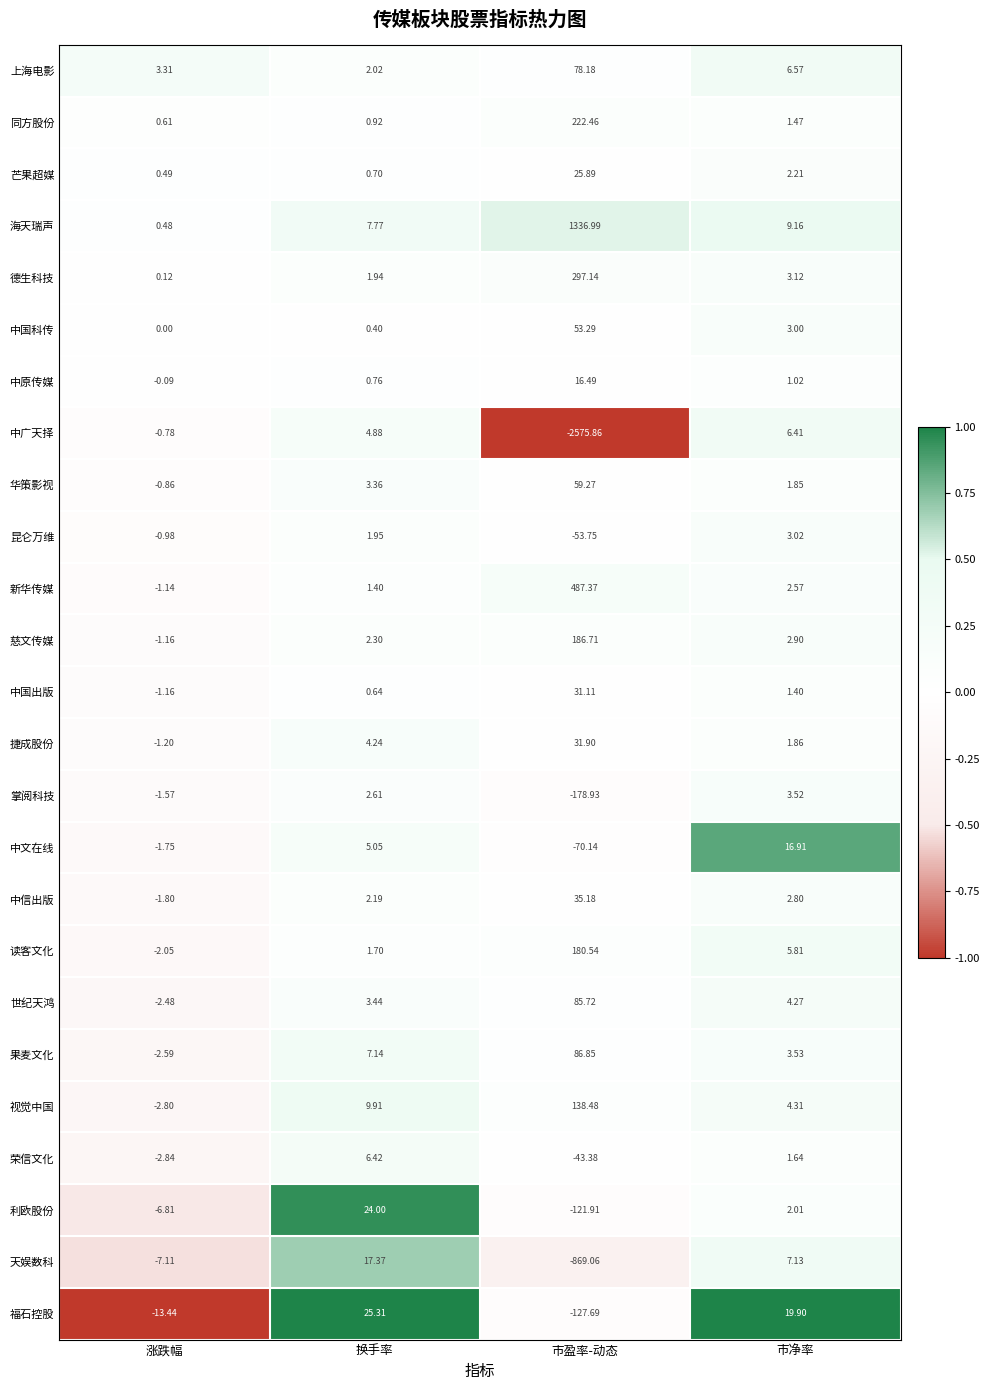

At which category does the chart reach its peak across all series?

市盈率-动态